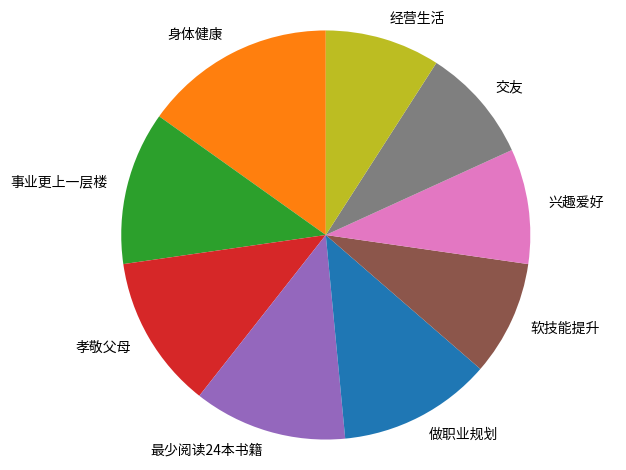

Between 软技能提升 and 做职业规划, which is larger?

做职业规划